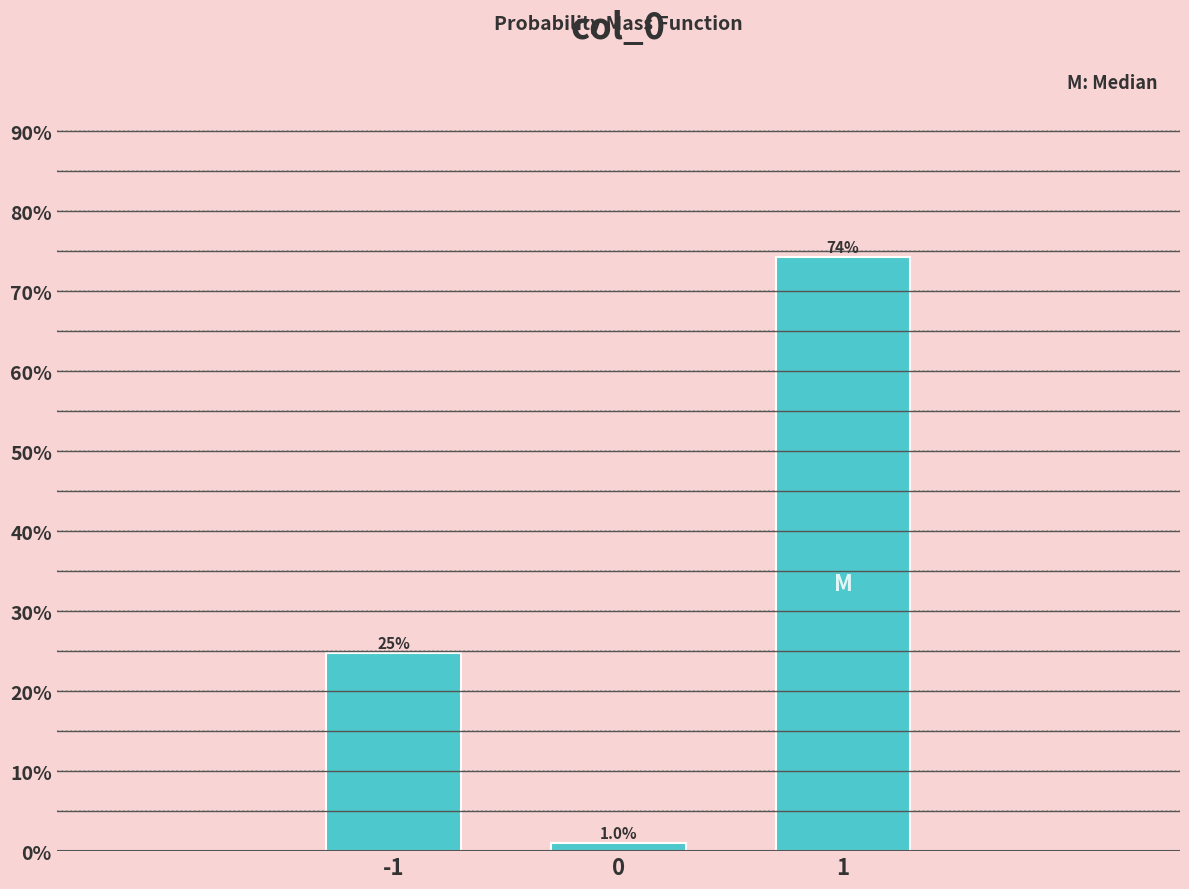

Reading left to right, list all the values displayed in this chart.

-1=24.8	0=1.0	1=74.3